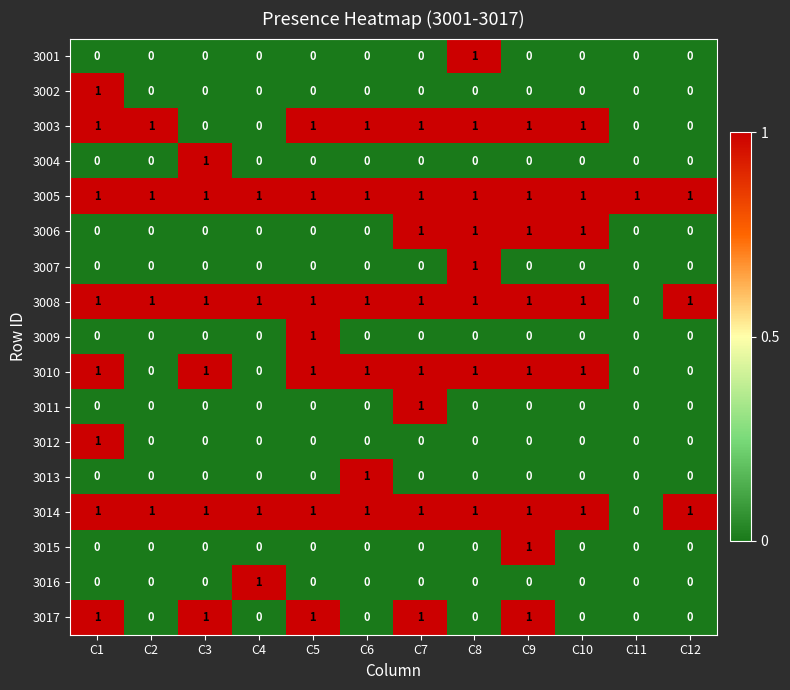

How many 3009 values are between 0 and 1?

12